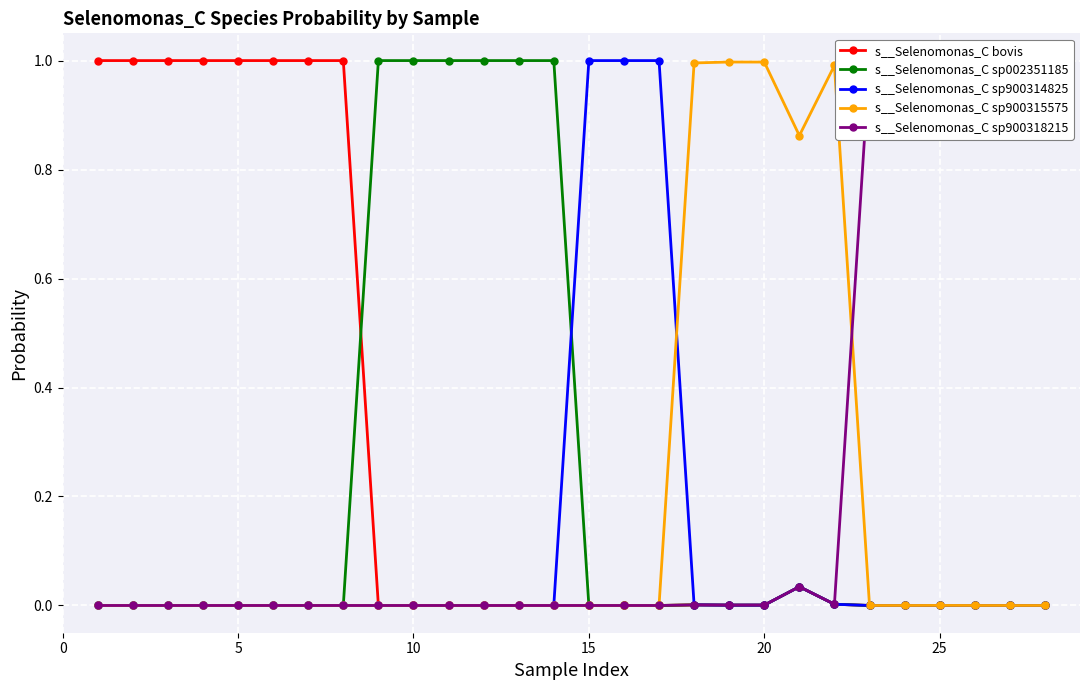

True or false: s__Selenomonas_C sp900315575 has more than 2 interior local peaks.

True